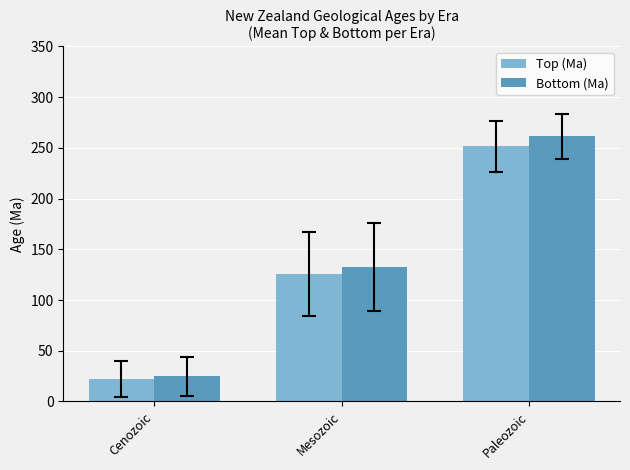

What position from the right is Paleozoic?

1